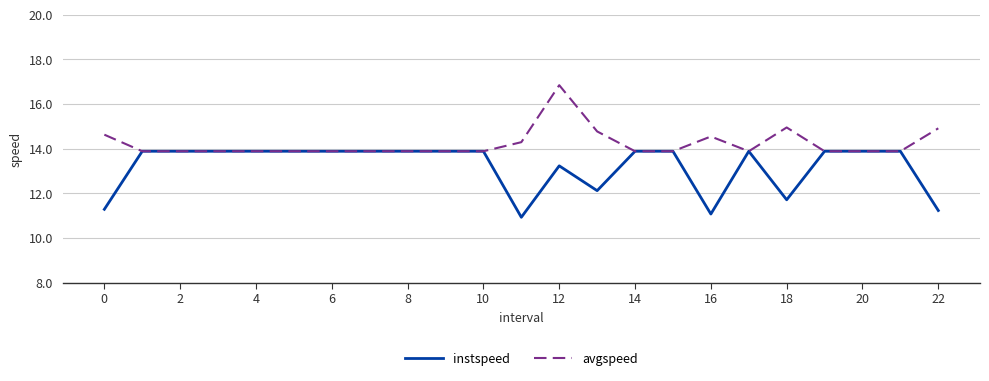

What is the sum of all avgspeed values?

327.2